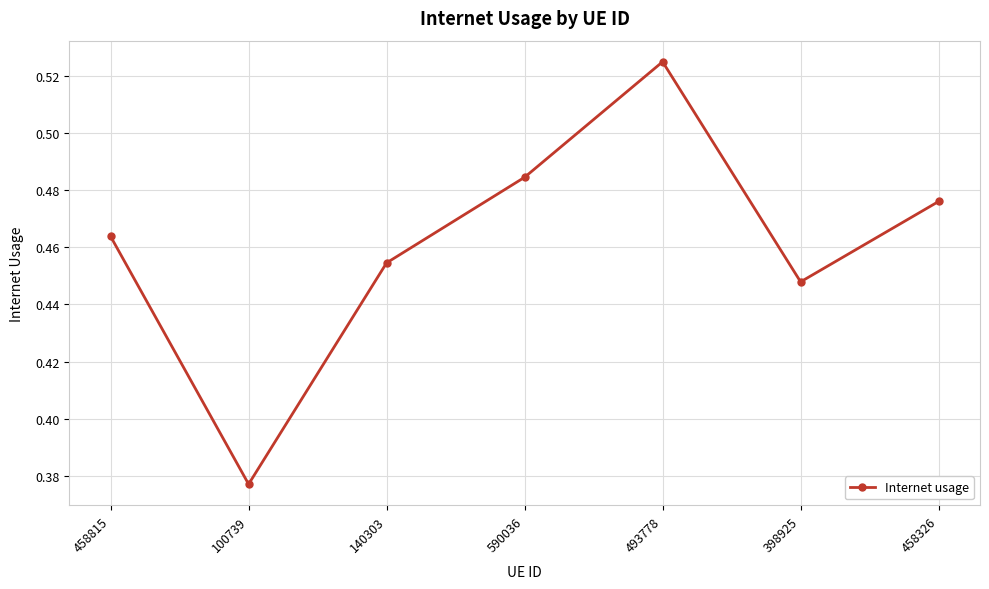

What is the label of the 4th point from the left?

590036